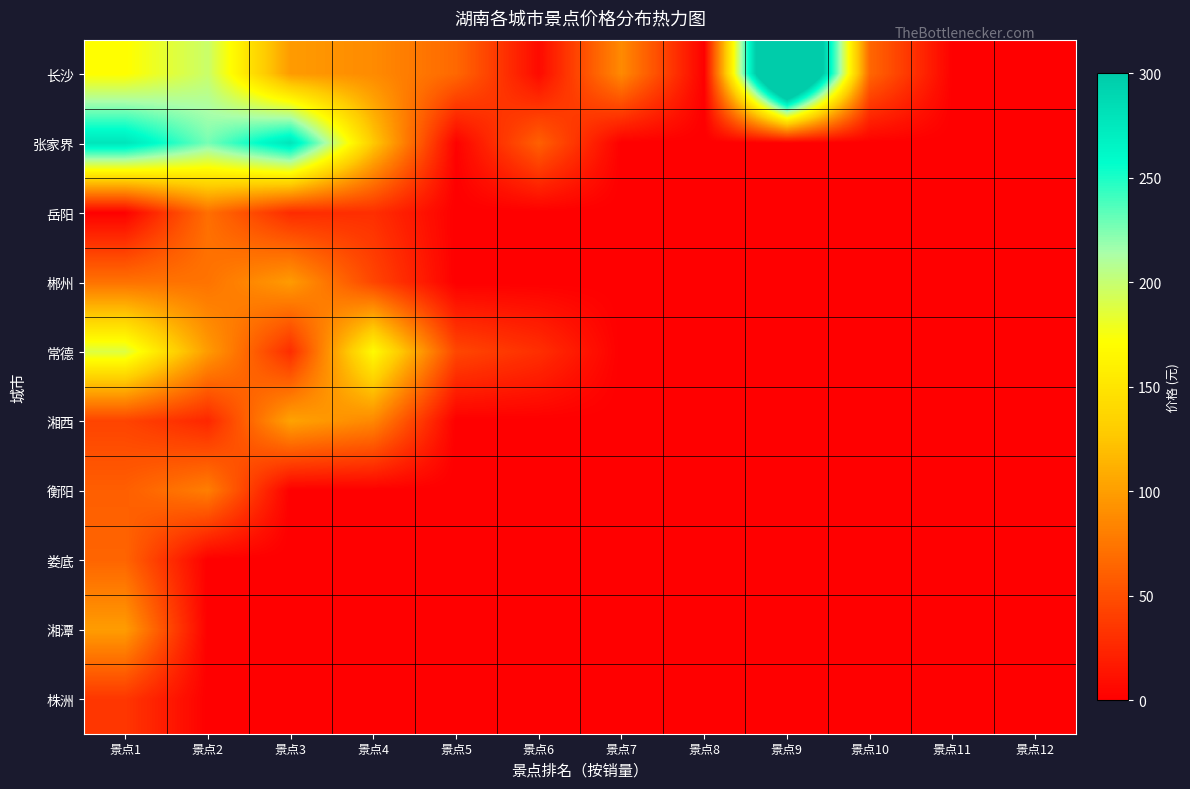

How many categories are shown in the chart?

12